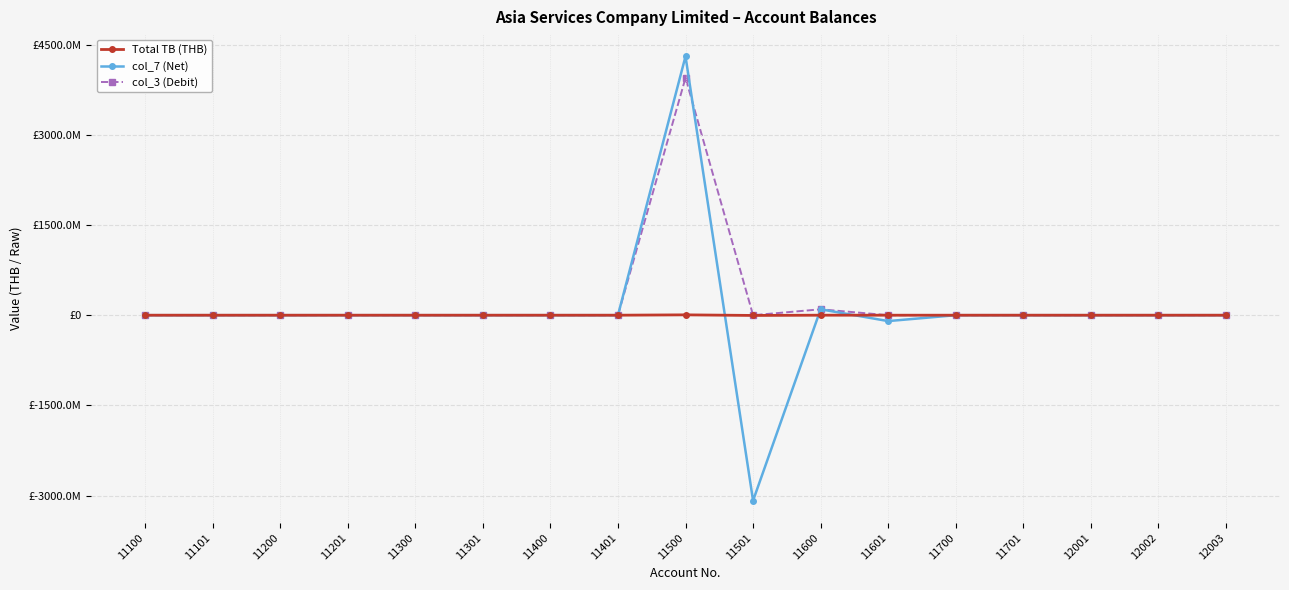

Does the chart have visible grid lines?

Yes